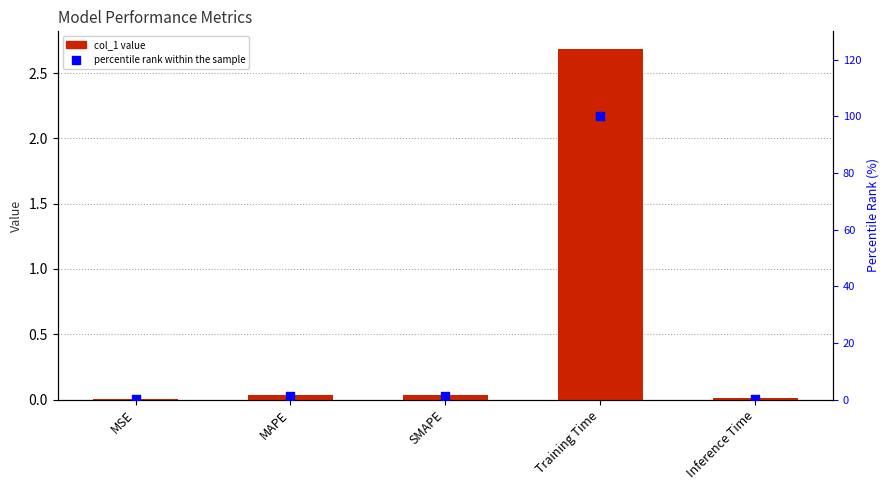

Which series reaches the minimum Y coordinate?

col_1